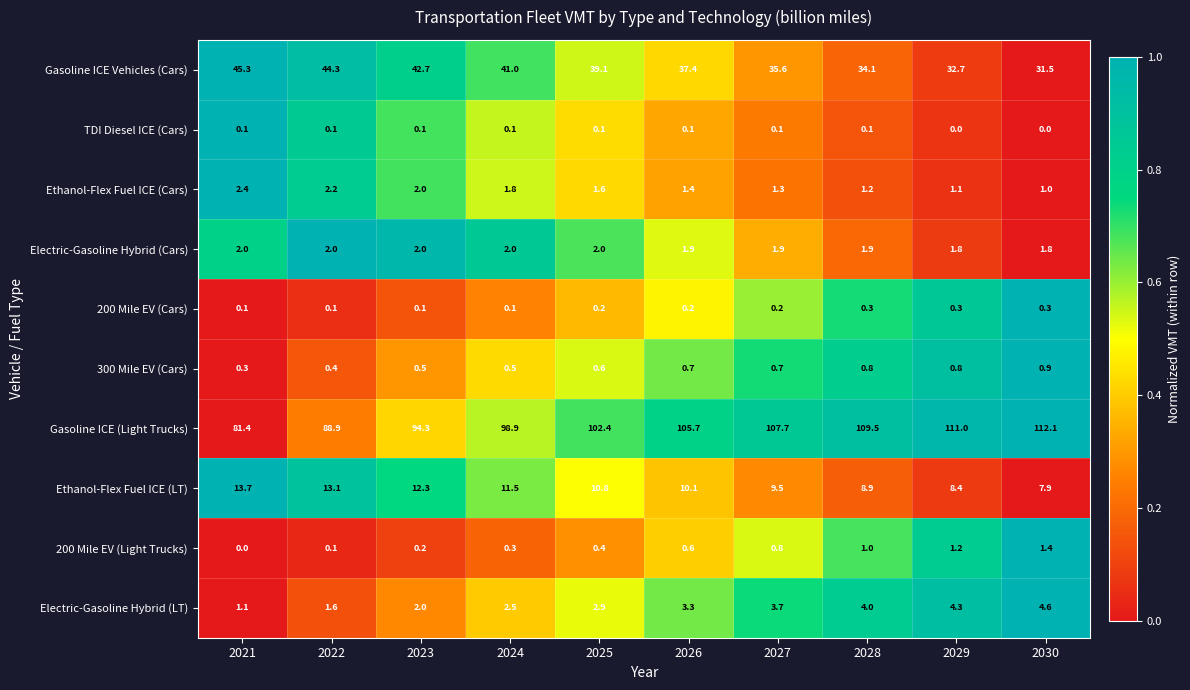

What is the maximum value for 200 Mile EV (Cars)?

0.3